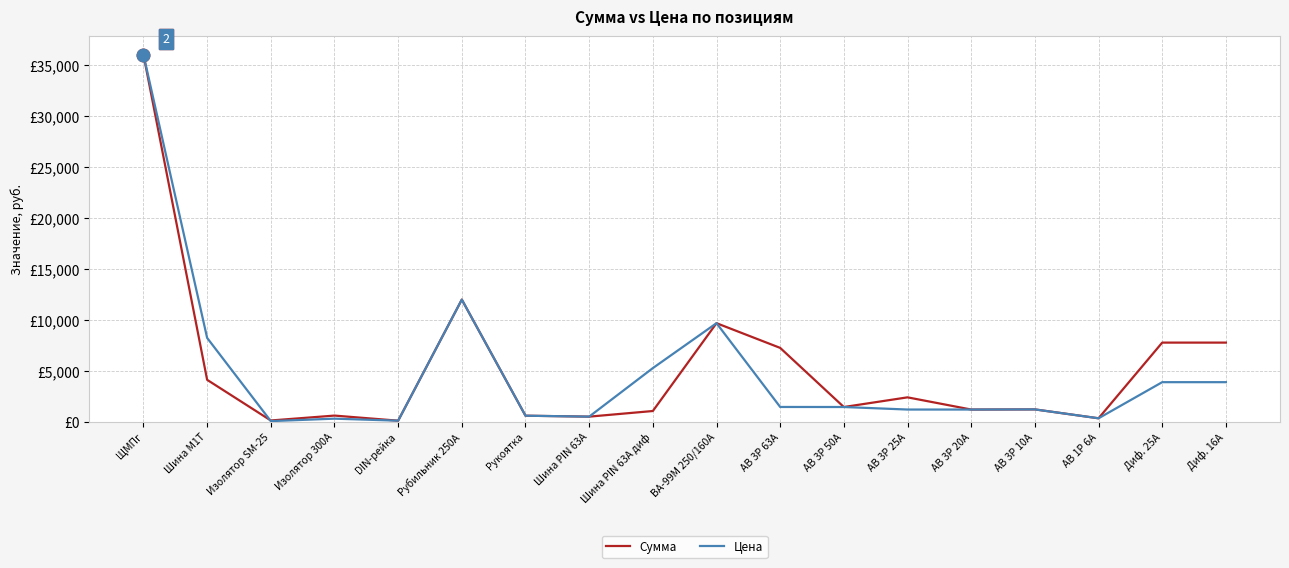

Is this an area chart (filled region under the line)?

No